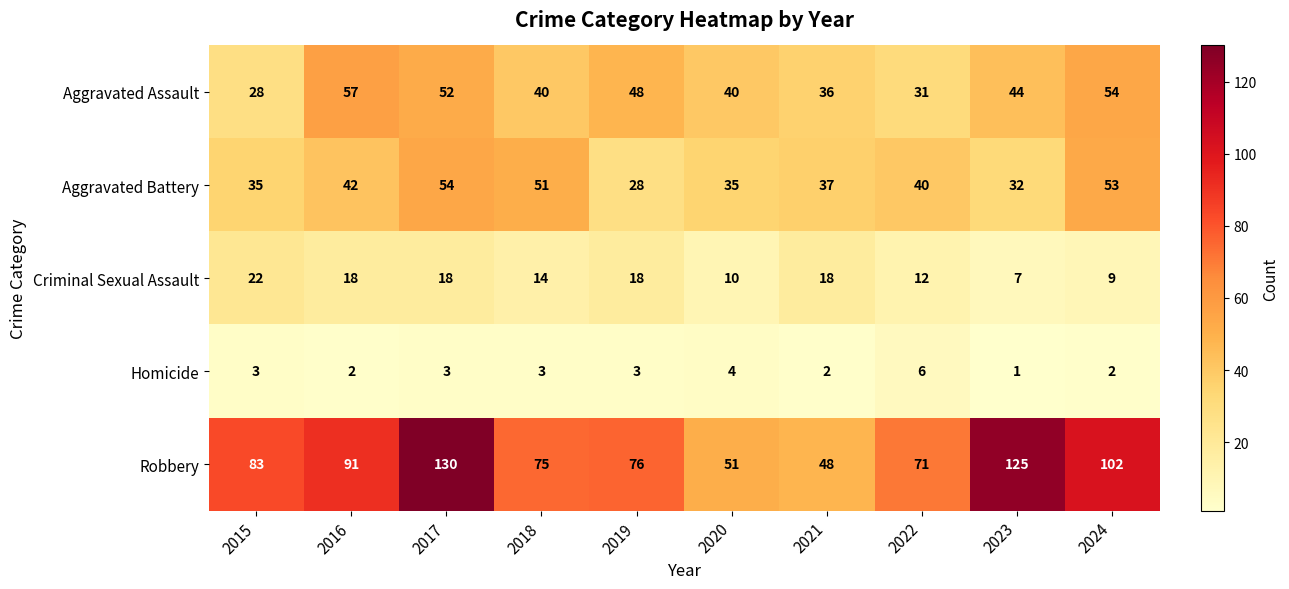

Is it true that Criminal Sexual Assault equals 8 at 2015?

False